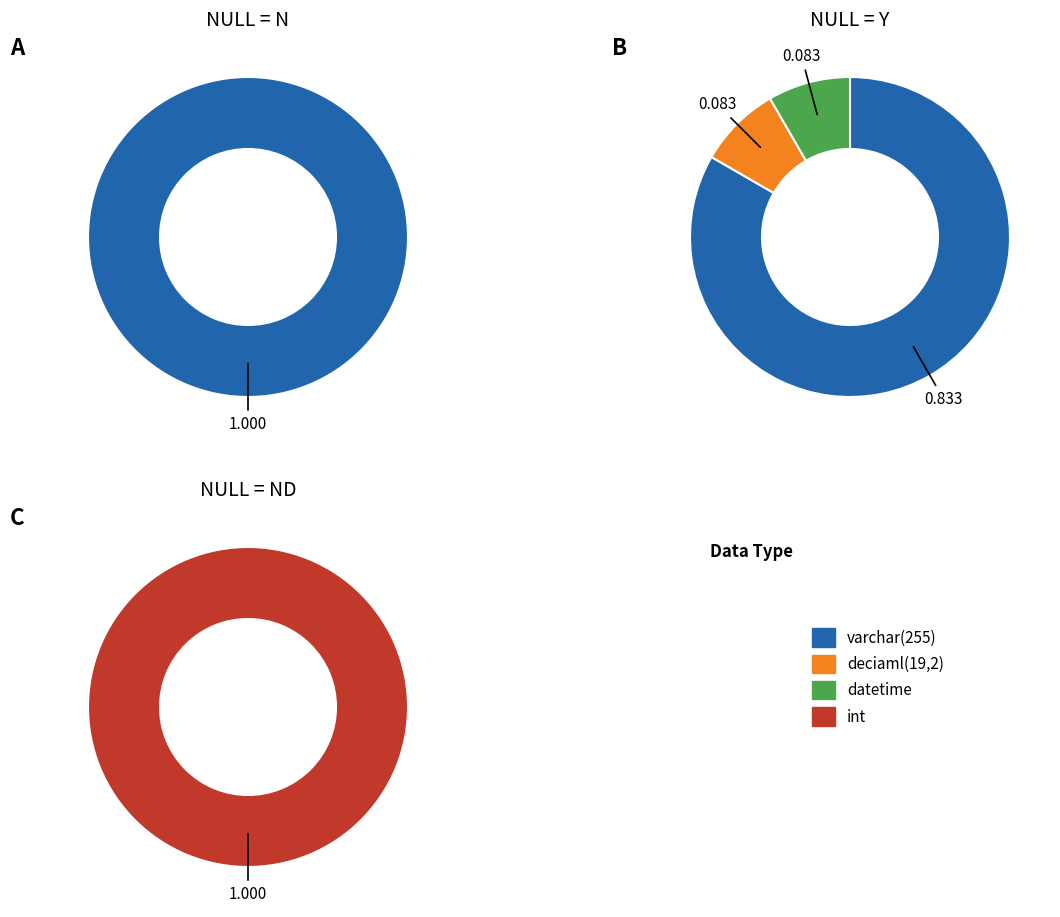

The deciaml(19,2) slice represents 28% of the pie. True or false?

False